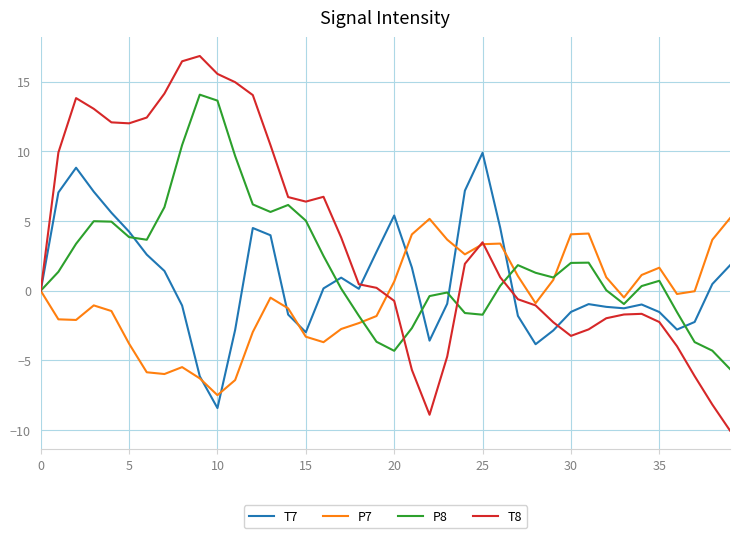

How many series are shown in this chart?

4